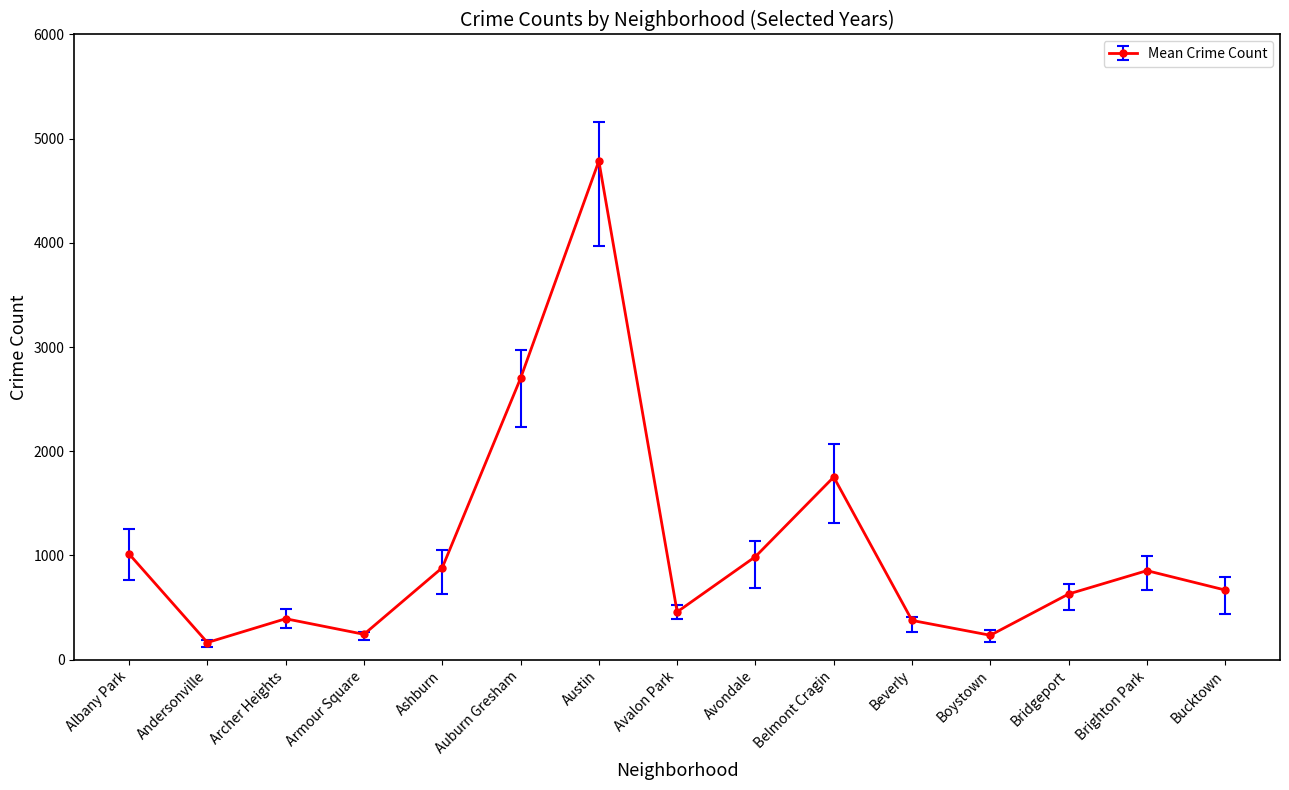

What is the change in value from Austin to Beverly?

-4409.2